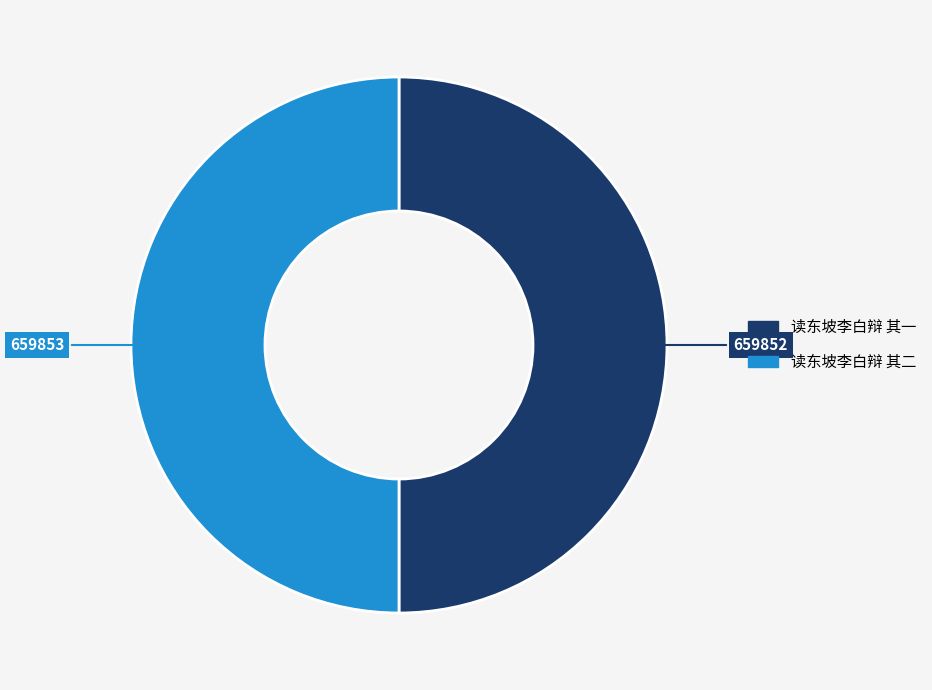

True or false: 读东坡李白辩 其一 accounts for 50% of the total.

True